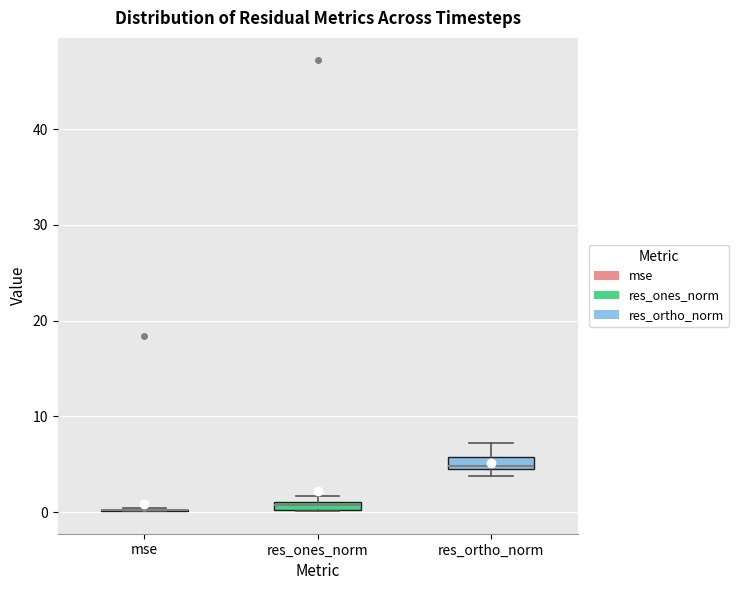

Where is the lower edge of the box for res_ones_norm on the y-axis? The values are not printed on the chart, so give them approximately, as read against the axis.

0